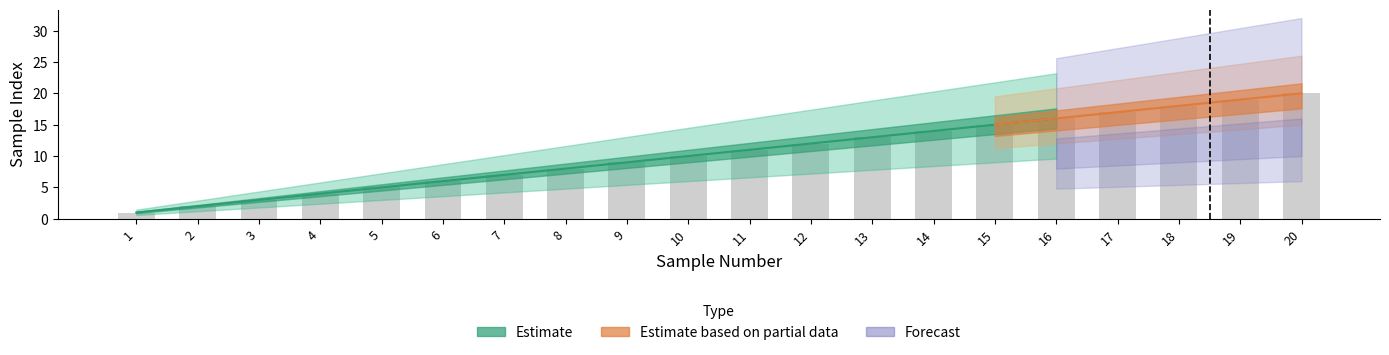

What is the sum of the values at 16 and 18?

34